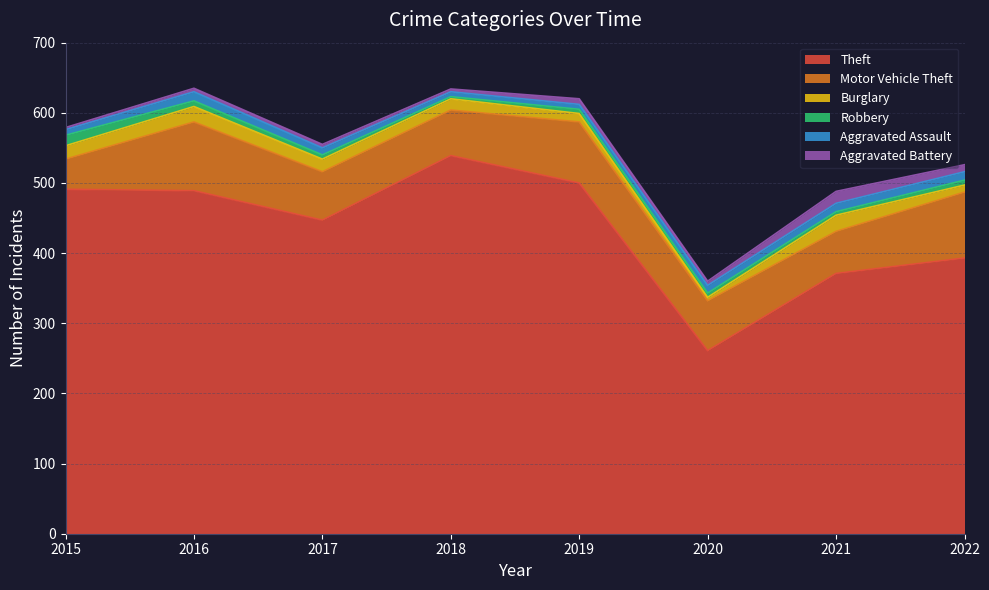

Reading right to left, transcribe all the data shown in this chart.

Theft: 393	371	261	500	539	447	489	491
Motor Vehicle Theft: 94	60	71	87	65	69	98	43
Burglary: 10	23	5	12	16	18	22	19
Robbery: 7	5	6	6	3	6	8	15
Aggravated Assault: 12	12	11	7	7	10	13	8
Aggravated Battery: 10	17	6	8	4	5	5	3